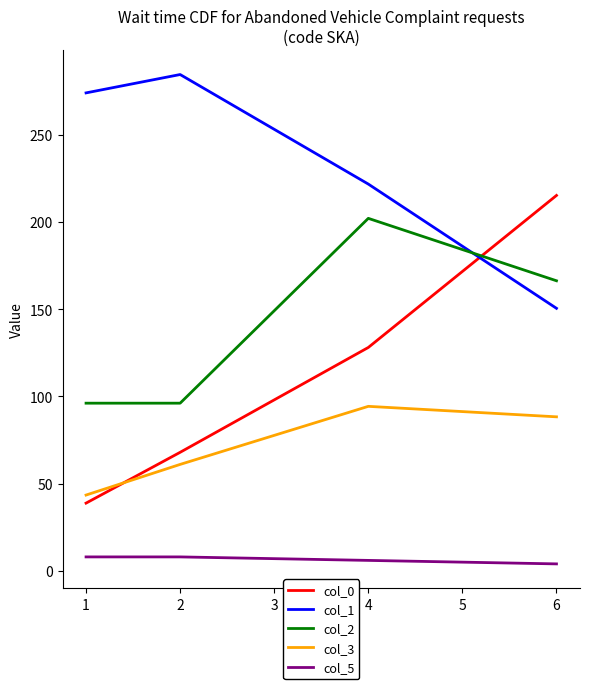

Rank the series at 1 from highest to lowest value.

col_1, col_2, col_3, col_0, col_5